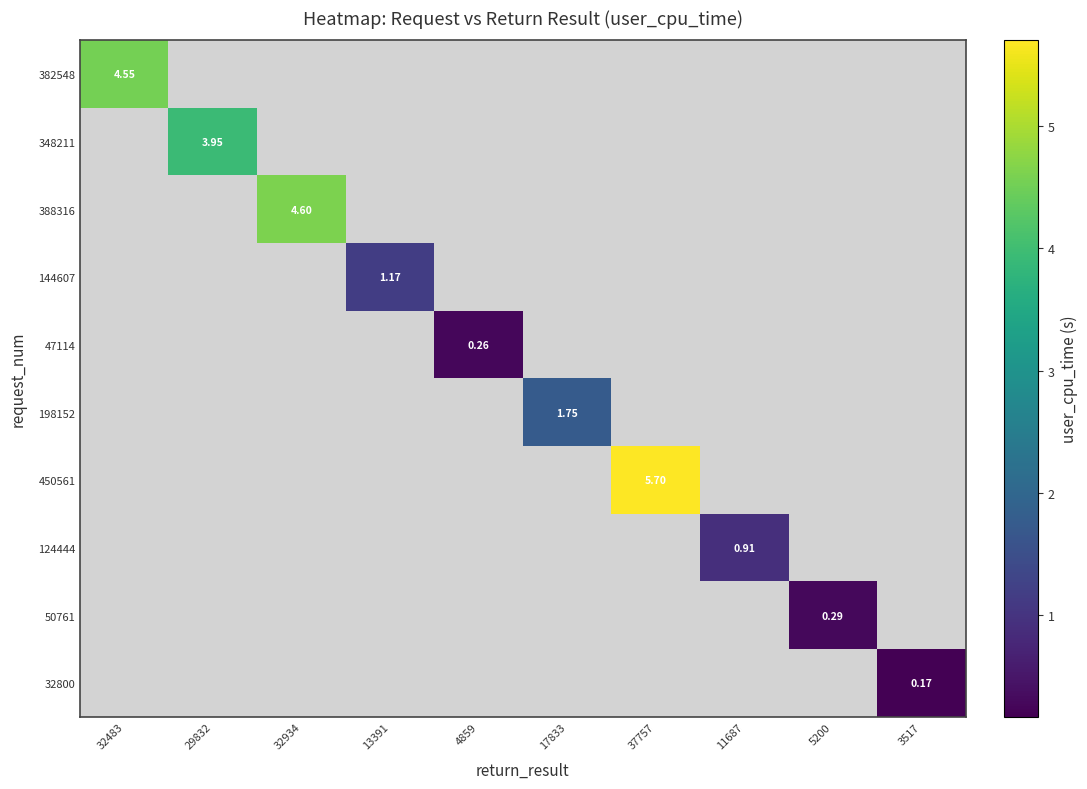

Which series changed the most between 32483 and 29832?

382548